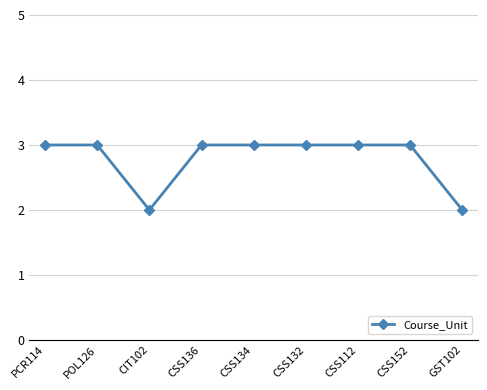

At which category does the data reach its first local valley?

CIT102